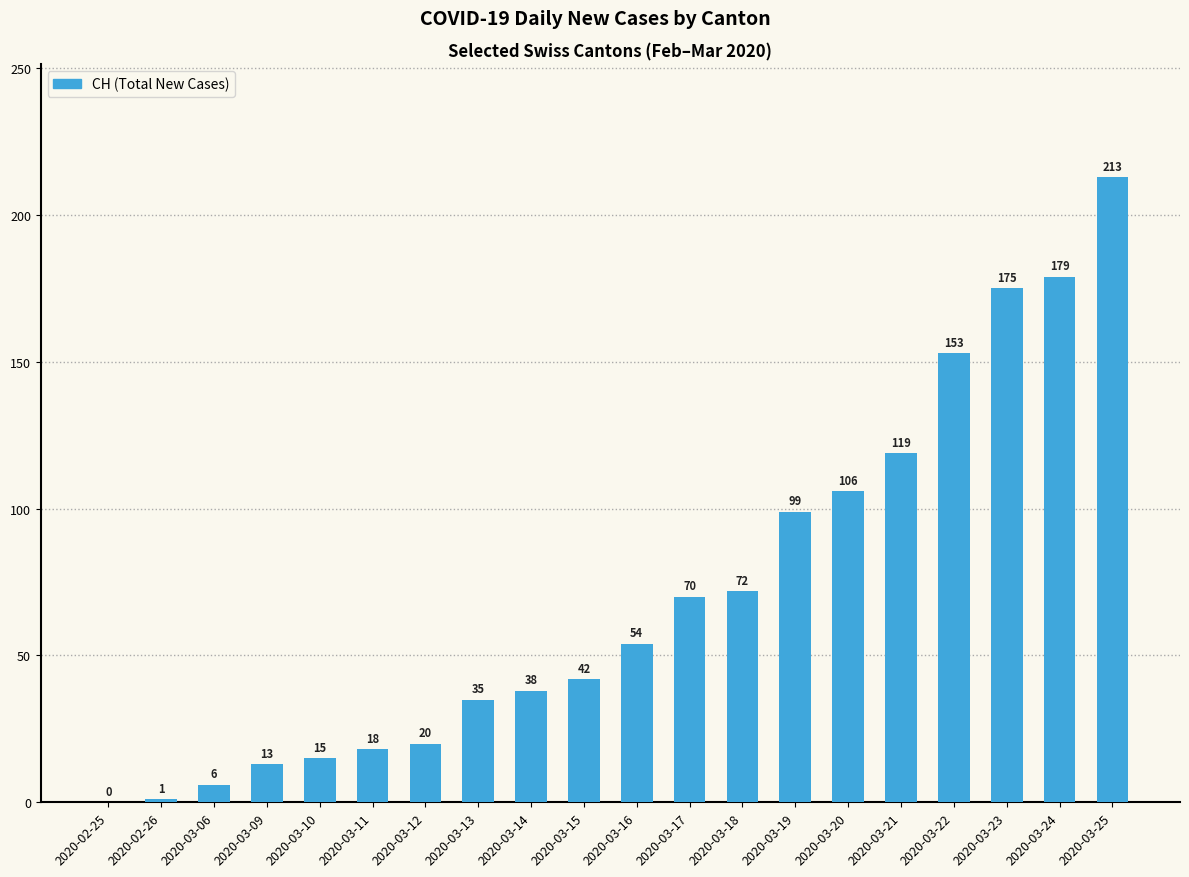

Is it true that the value at 2020-03-19 is 99?

True